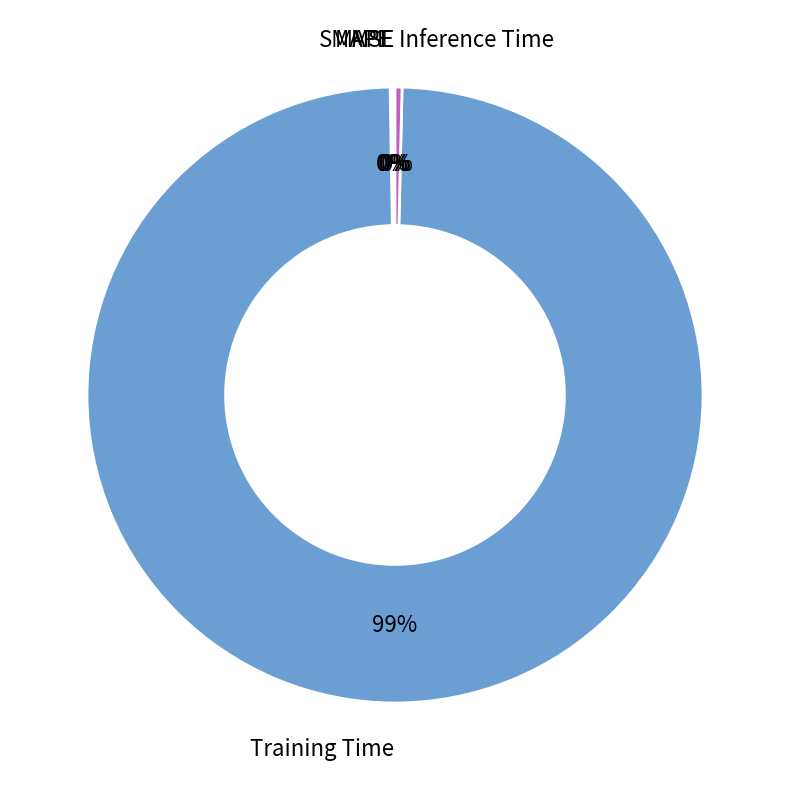

Does Training Time represent more than half of the total?

Yes